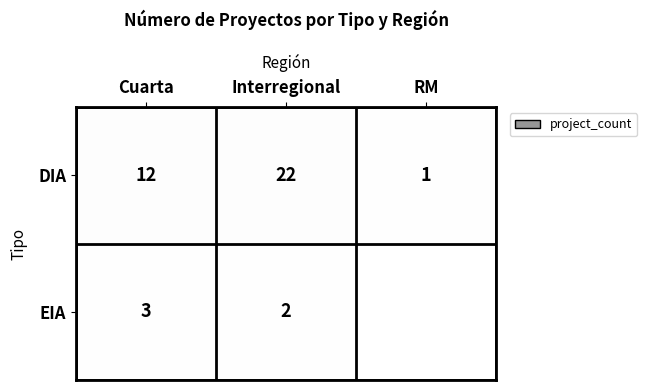

Which label corresponds to the smallest value in the chart?

RM